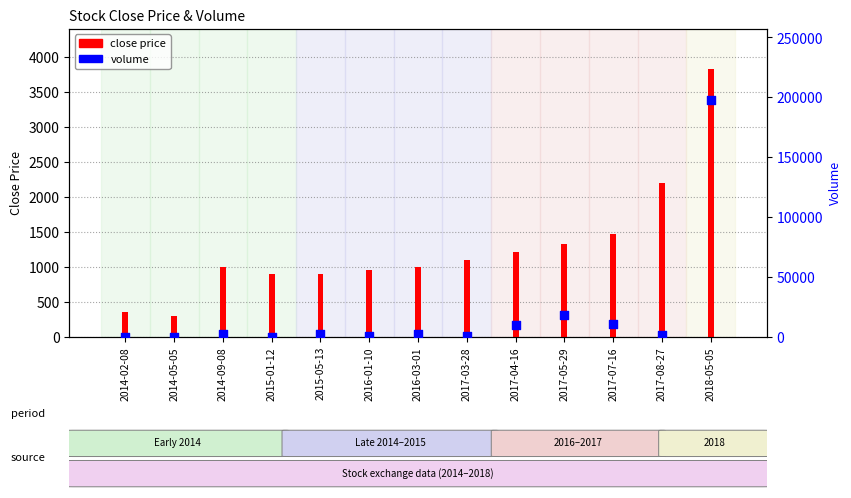

Between 2014-02-08 and 2017-04-16, which is larger?

2017-04-16